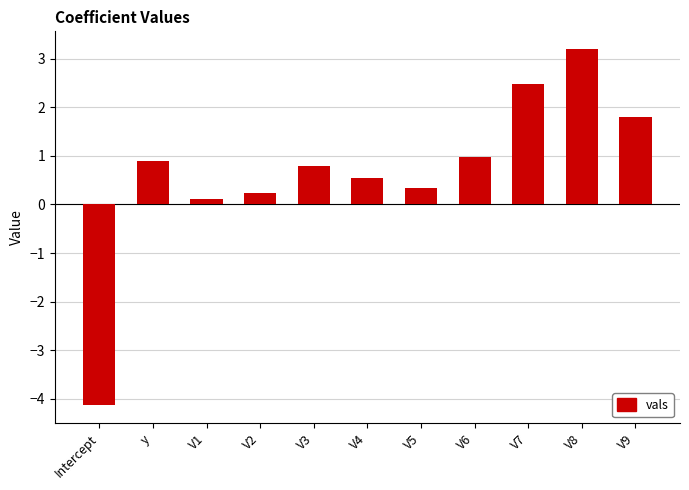

Rank the categories by value from lowest to highest.

Intercept, V1, V2, V5, V4, V3, y, V6, V9, V7, V8